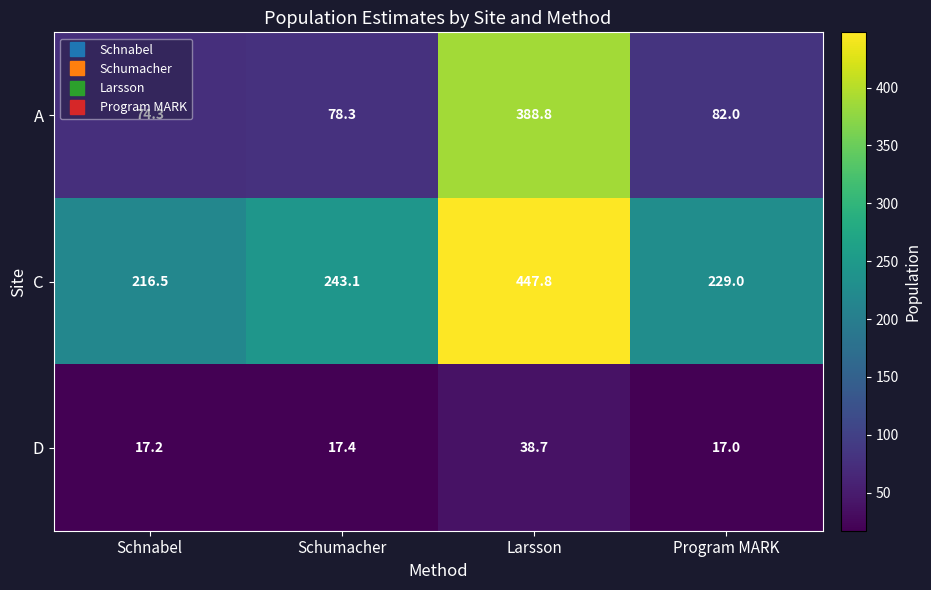

Rank the categories by A value from lowest to highest.

Schnabel, Schumacher, Program MARK, Larsson